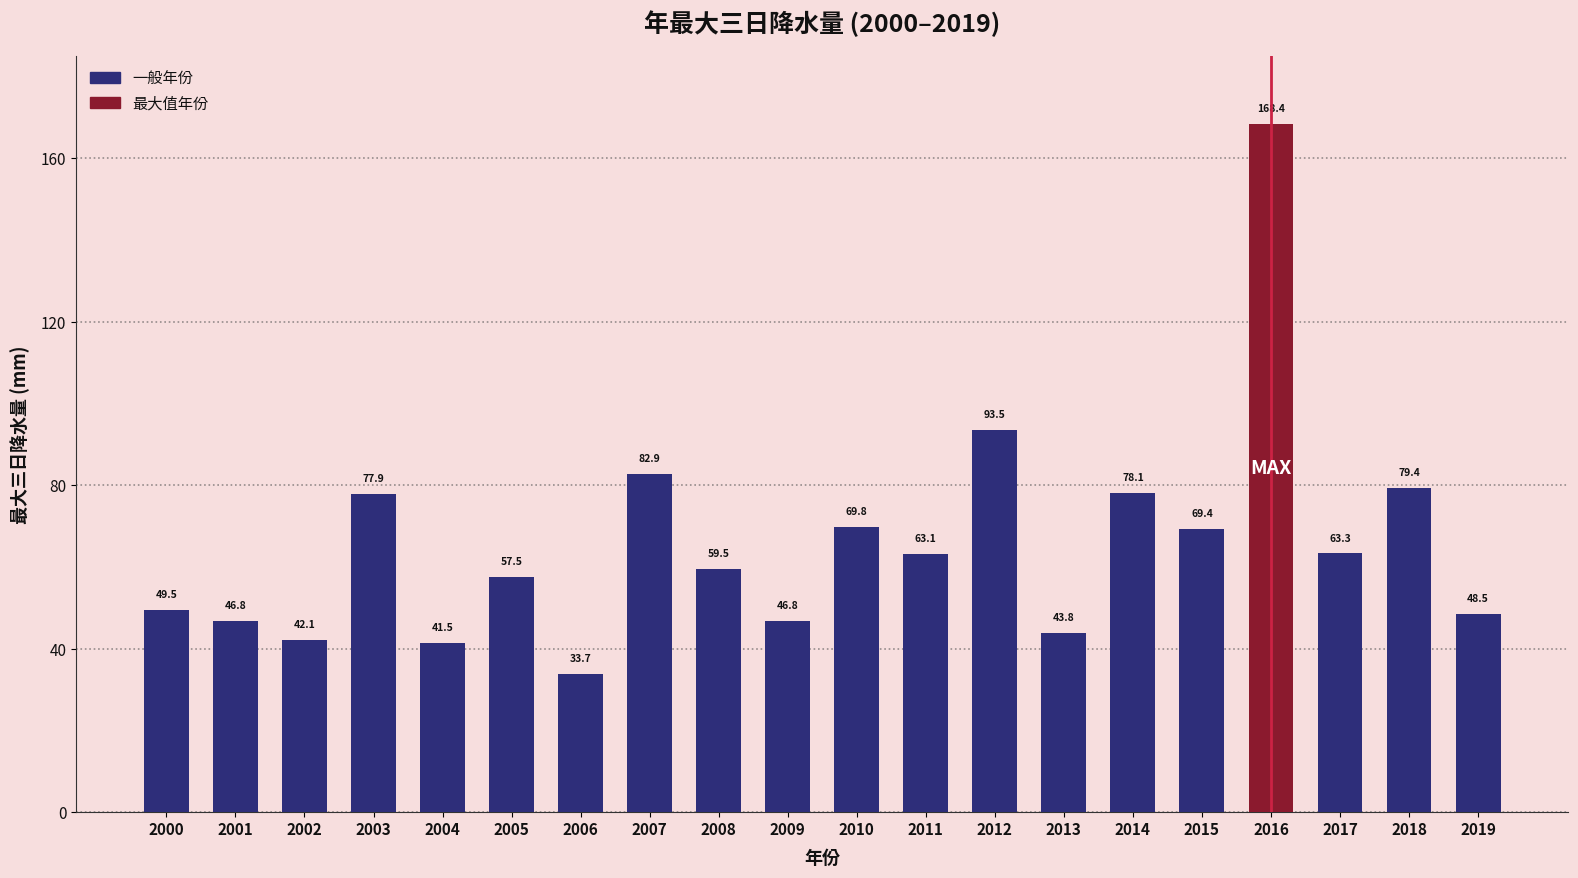

Are the bars grouped side by side (vs. stacked)?

No